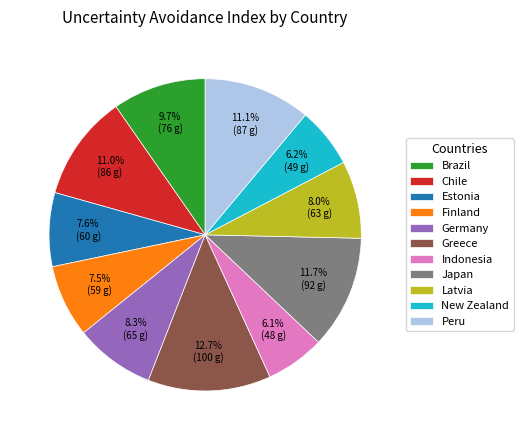

Which slice is the largest?

Greece